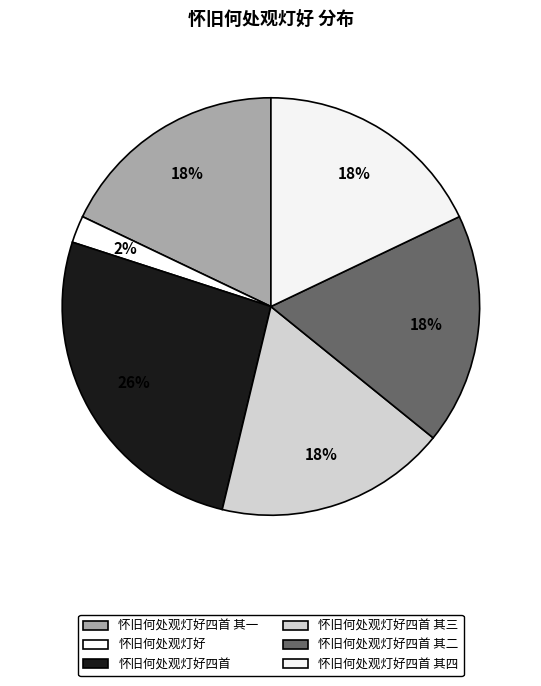

Rank the categories by value from highest to lowest.

怀旧何处观灯好四首, 怀旧何处观灯好四首 其四, 怀旧何处观灯好四首 其三, 怀旧何处观灯好四首 其二, 怀旧何处观灯好四首 其一, 怀旧何处观灯好